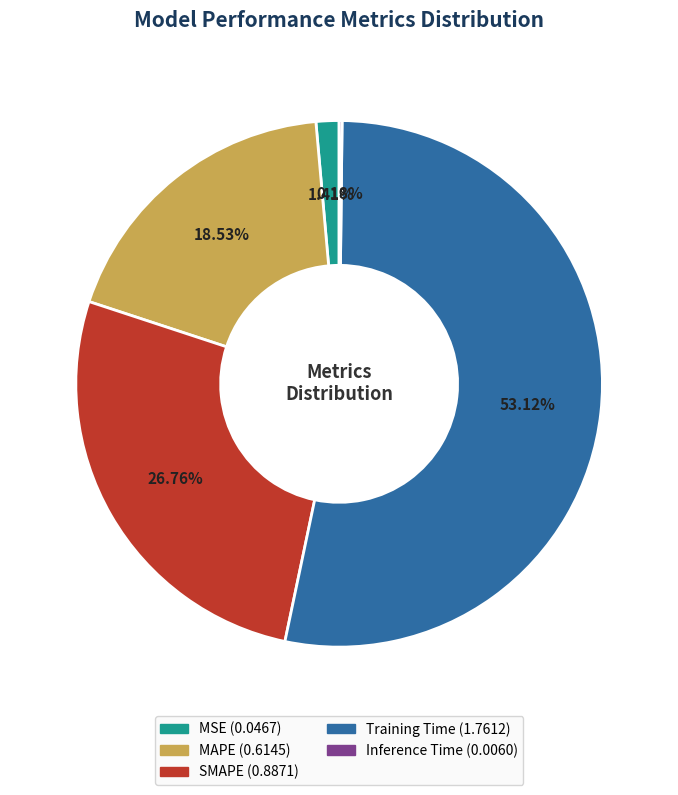

The MSE slice represents 11% of the pie. True or false?

False